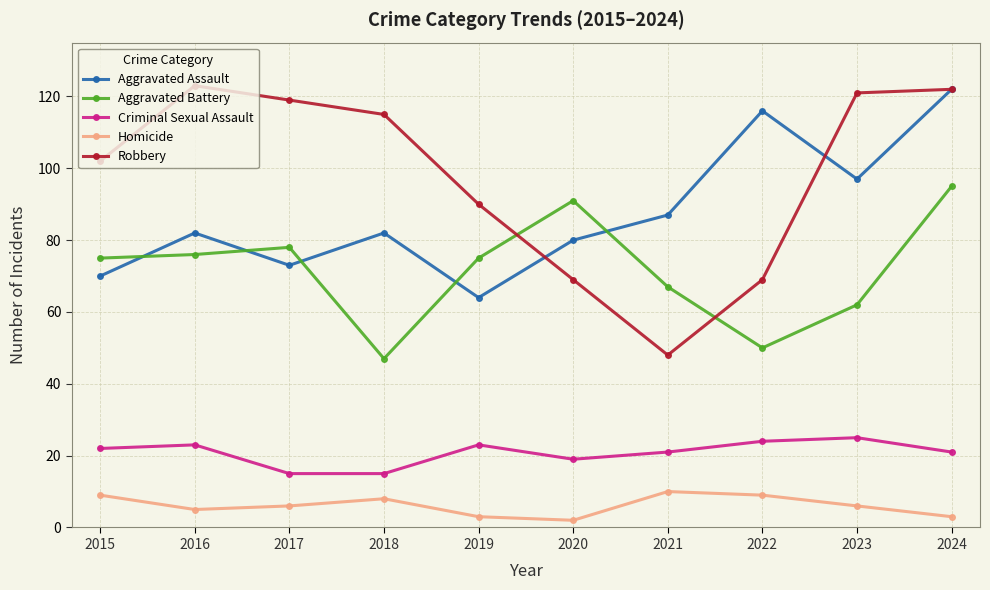

Count the number of categories in the chart.

10